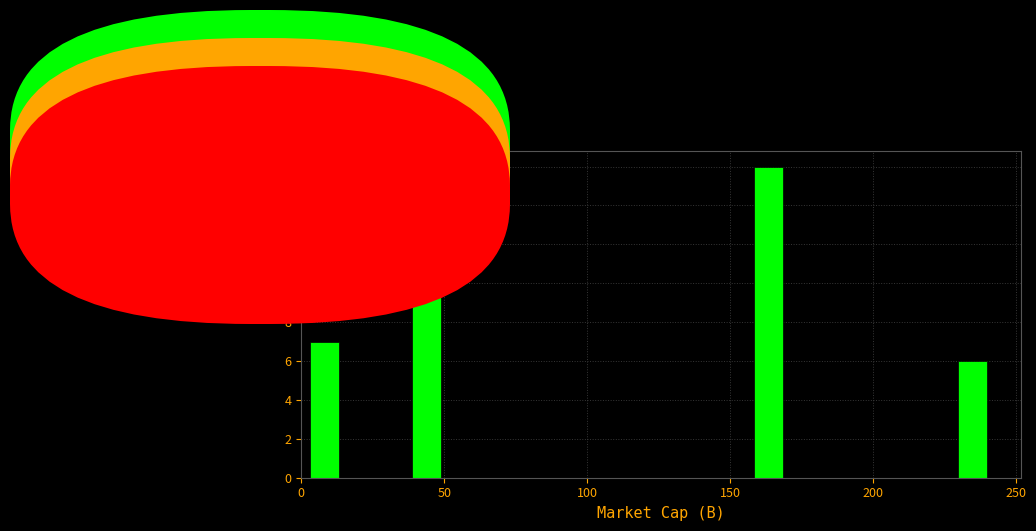

Around what value on the x-axis is the tallest bar? Give the approximate position of its centre, as read against the axis.

165